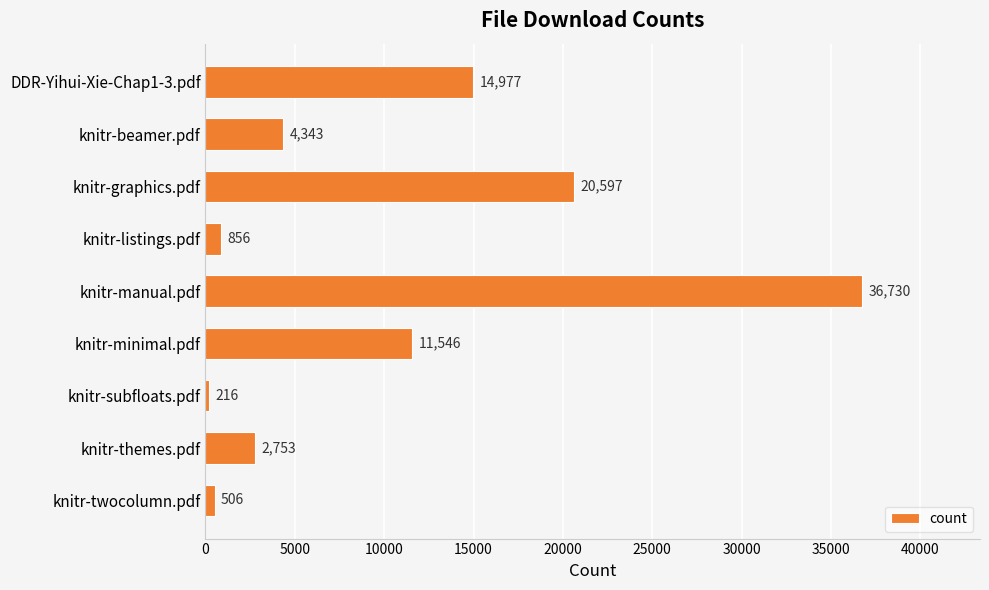

Which label corresponds to the smallest value in the chart?

knitr-subfloats.pdf